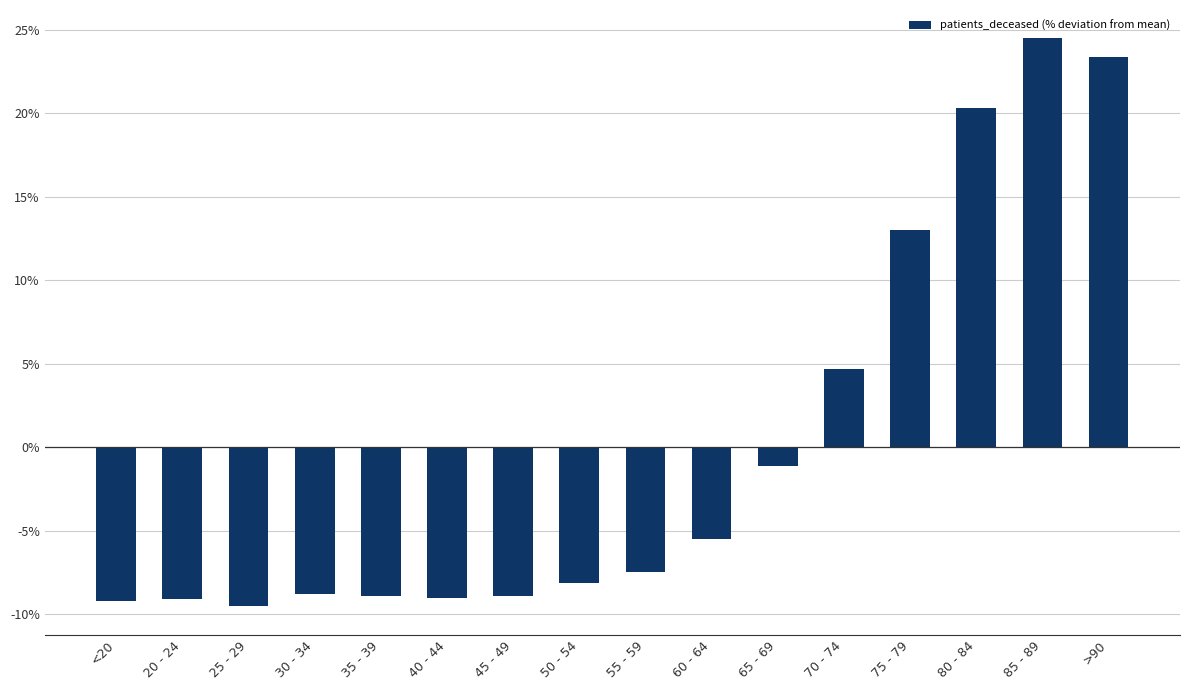

Where does the data first go above -7?

60 - 64